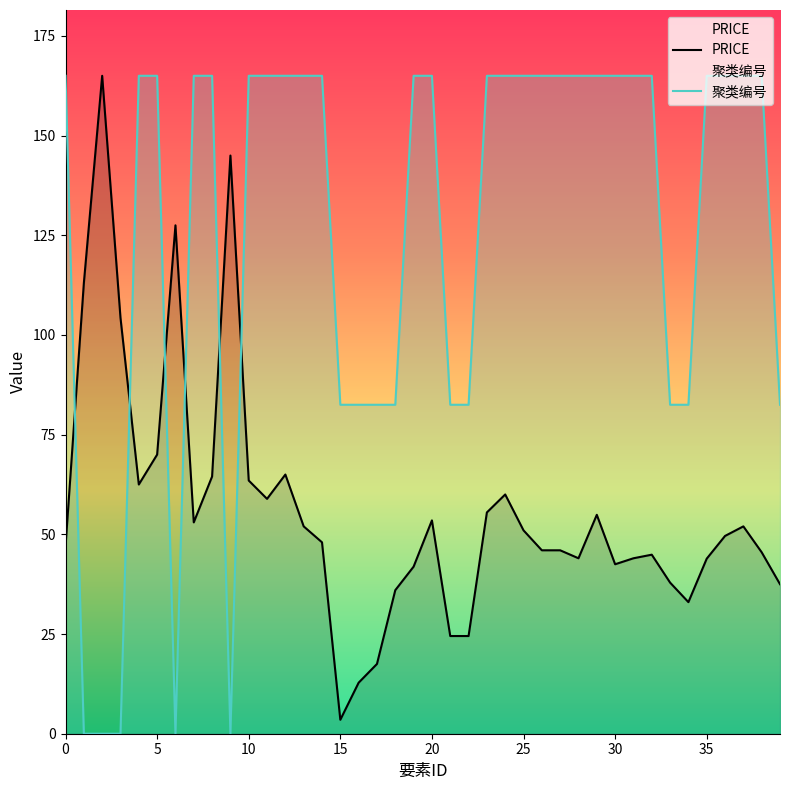

What are all the series names shown in the legend?

PRICE, 聚类编号